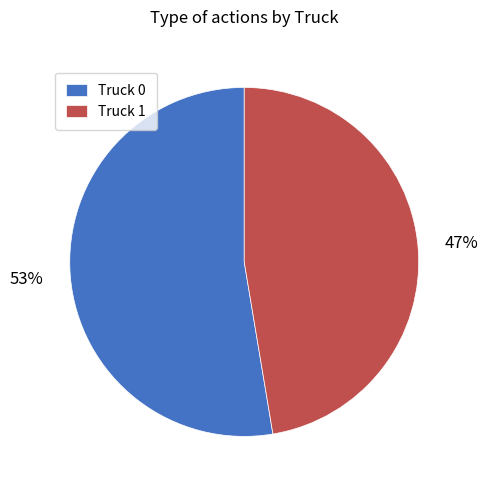

What percentage is the Truck 0 slice, to the nearest percent?

53%